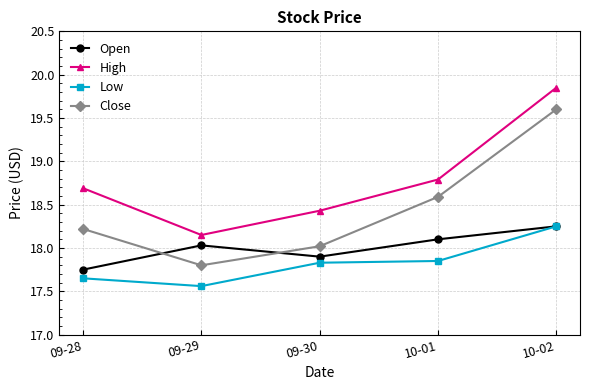

The value of High at 09-30 is 18.4. True or false?

True